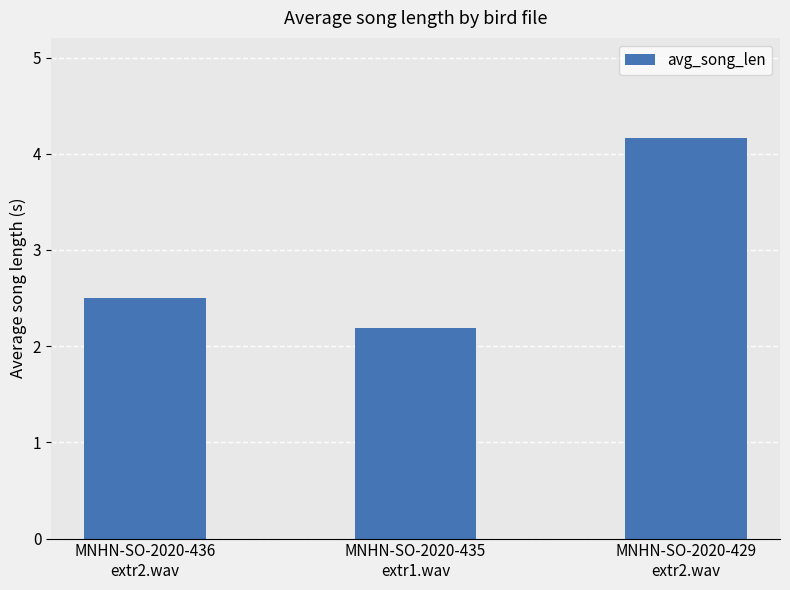

The value at MNHN-SO-2020-436
extr2.wav is 4.2. True or false?

False